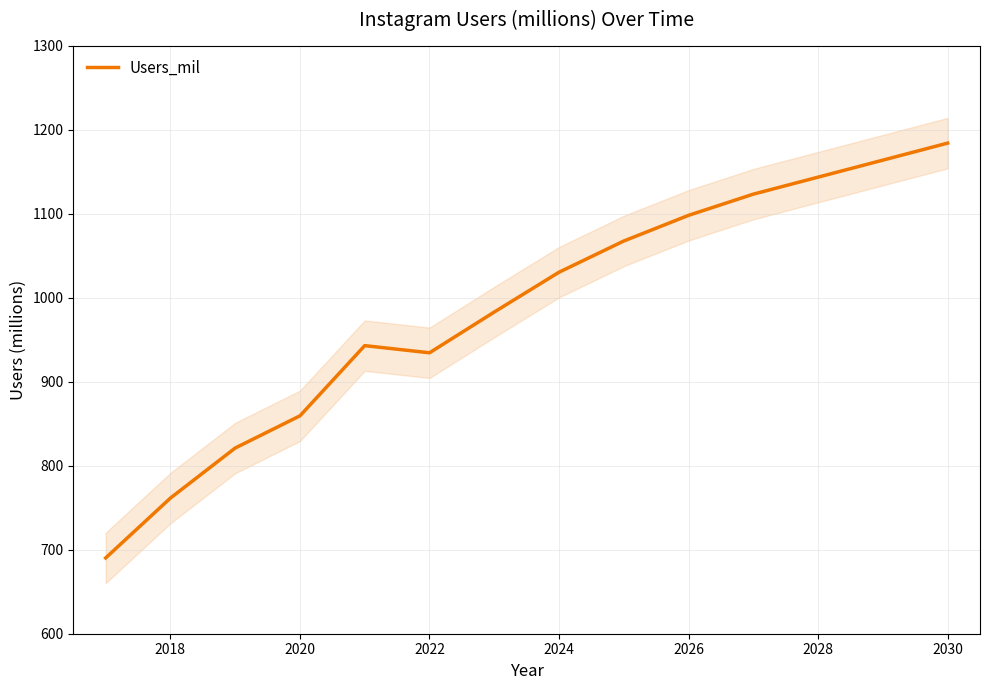

The Users_mil series shows 258.4 at 2030. True or false?

False